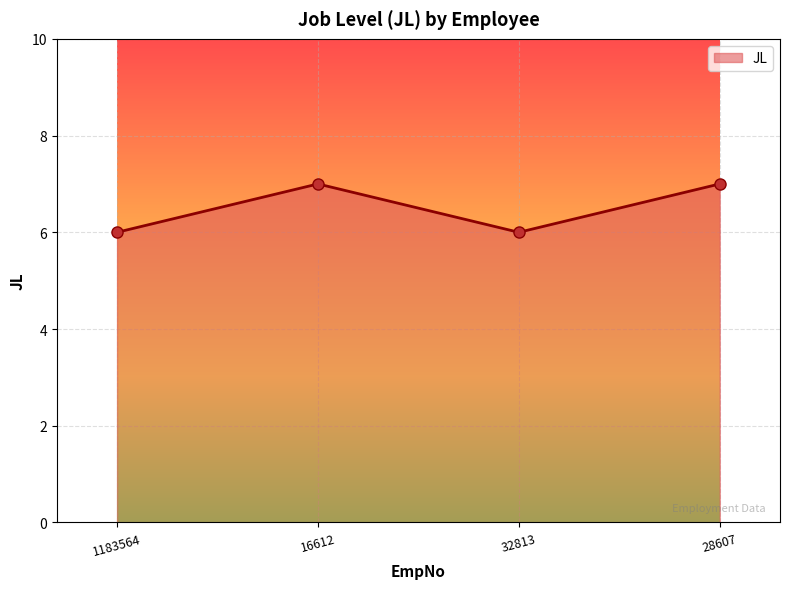

How many categories are shown in the chart?

4